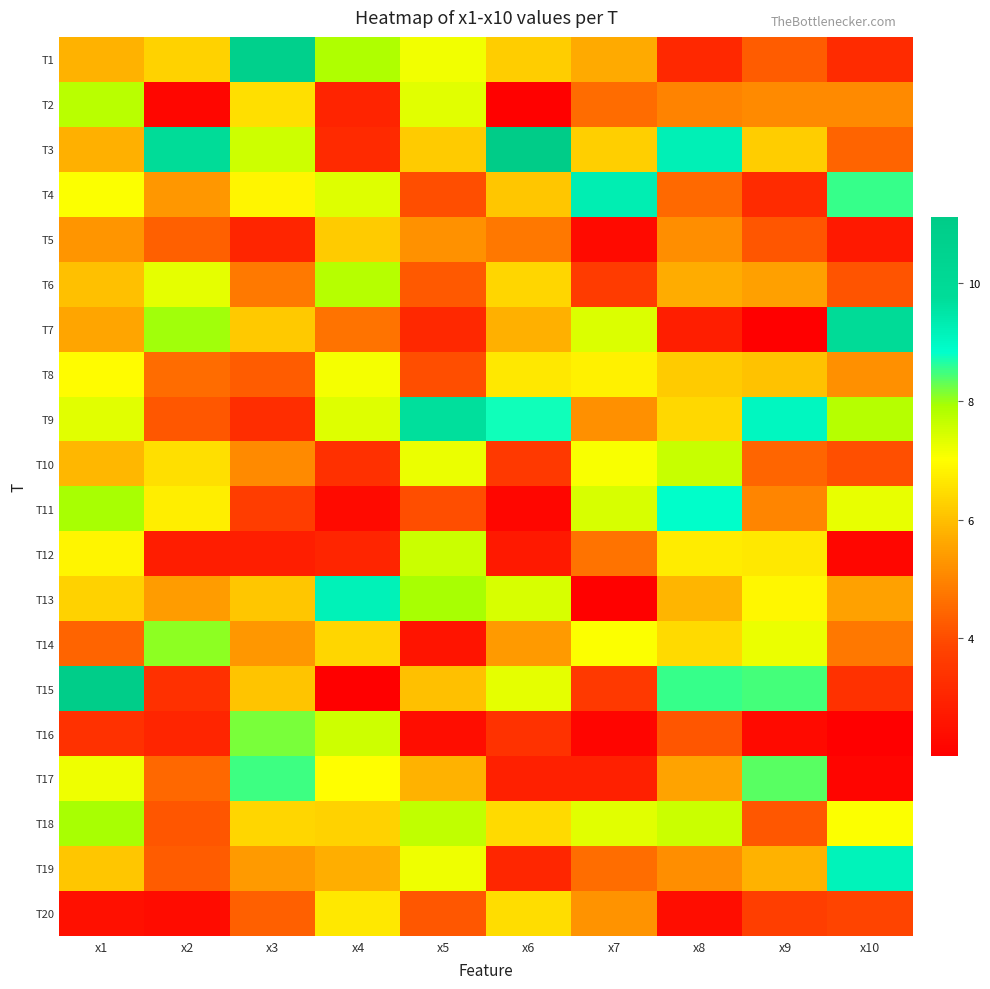

Reading left to right, extract all data points from this chart.

T1: x1=5.8	x2=6.3	x3=10.8	x4=7.9	x5=7.2	x6=6.2	x7=5.7	x8=3.1	x9=4.3	x10=3.2
T2: x1=7.8	x2=2.2	x3=6.5	x4=3.0	x5=7.3	x6=2.1	x7=4.6	x8=5.0	x9=5.1	x10=5.1
T3: x1=5.8	x2=9.8	x3=7.6	x4=3.2	x5=6.2	x6=11.1	x7=6.3	x8=9.2	x9=6.2	x10=4.4
T4: x1=7.1	x2=5.3	x3=6.9	x4=7.4	x5=4.0	x6=6.1	x7=9.3	x8=4.5	x9=3.2	x10=8.5
T5: x1=5.3	x2=4.3	x3=3.0	x4=6.2	x5=5.2	x6=4.8	x7=2.3	x8=5.2	x9=4.2	x10=2.7
T6: x1=6.0	x2=7.3	x3=4.8	x4=7.8	x5=4.3	x6=6.4	x7=3.6	x8=5.7	x9=5.5	x10=4.1
T7: x1=5.6	x2=8.0	x3=6.2	x4=4.7	x5=3.1	x6=5.8	x7=7.4	x8=2.8	x9=2.0	x10=9.9
T8: x1=7.0	x2=4.6	x3=4.3	x4=7.1	x5=4.0	x6=6.7	x7=6.8	x8=6.2	x9=6.1	x10=5.2
T9: x1=7.3	x2=4.2	x3=3.2	x4=7.4	x5=9.7	x6=8.8	x7=5.2	x8=6.4	x9=9.0	x10=7.8
T10: x1=5.9	x2=6.5	x3=5.1	x4=3.3	x5=7.2	x6=3.6	x7=7.1	x8=7.6	x9=4.4	x10=4.1
T11: x1=7.9	x2=6.8	x3=3.7	x4=2.3	x5=4.0	x6=2.2	x7=7.4	x8=8.8	x9=5.0	x10=7.3
T12: x1=6.9	x2=2.8	x3=2.9	x4=3.0	x5=7.6	x6=2.7	x7=4.7	x8=6.7	x9=6.7	x10=2.2
T13: x1=6.3	x2=5.4	x3=6.1	x4=9.2	x5=8.0	x6=7.5	x7=2.0	x8=5.8	x9=6.9	x10=5.5
T14: x1=4.4	x2=8.1	x3=5.3	x4=6.4	x5=2.6	x6=5.4	x7=7.0	x8=6.4	x9=7.2	x10=4.8
T15: x1=11.0	x2=3.3	x3=6.1	x4=2.0	x5=6.0	x6=7.3	x7=3.6	x8=8.5	x9=8.5	x10=3.4
T16: x1=3.4	x2=3.0	x3=8.2	x4=7.5	x5=2.4	x6=3.4	x7=2.2	x8=4.2	x9=2.3	x10=2.0
T17: x1=7.2	x2=4.5	x3=8.5	x4=7.0	x5=5.8	x6=2.9	x7=2.9	x8=5.6	x9=8.4	x10=2.2
T18: x1=7.9	x2=4.2	x3=6.4	x4=6.3	x5=7.7	x6=6.5	x7=7.3	x8=7.6	x9=4.2	x10=7.0
T19: x1=6.1	x2=4.3	x3=5.4	x4=5.7	x5=7.2	x6=3.1	x7=4.6	x8=5.2	x9=5.8	x10=9.2
T20: x1=2.5	x2=2.4	x3=4.3	x4=6.7	x5=4.2	x6=6.5	x7=5.3	x8=2.4	x9=3.7	x10=3.8